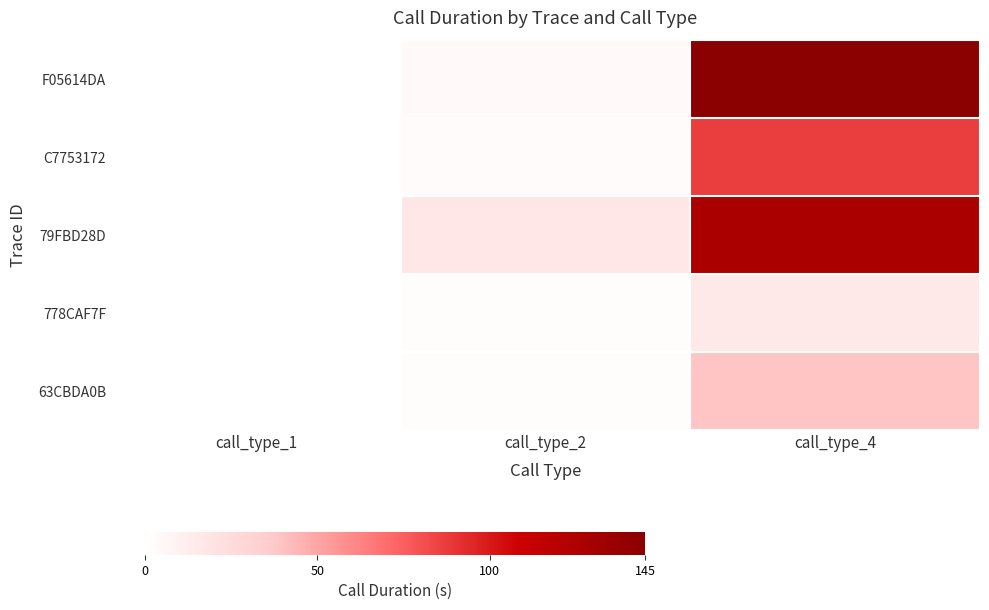

What is the difference between the maximum and minimum values in the 63CBDA0B series?

39